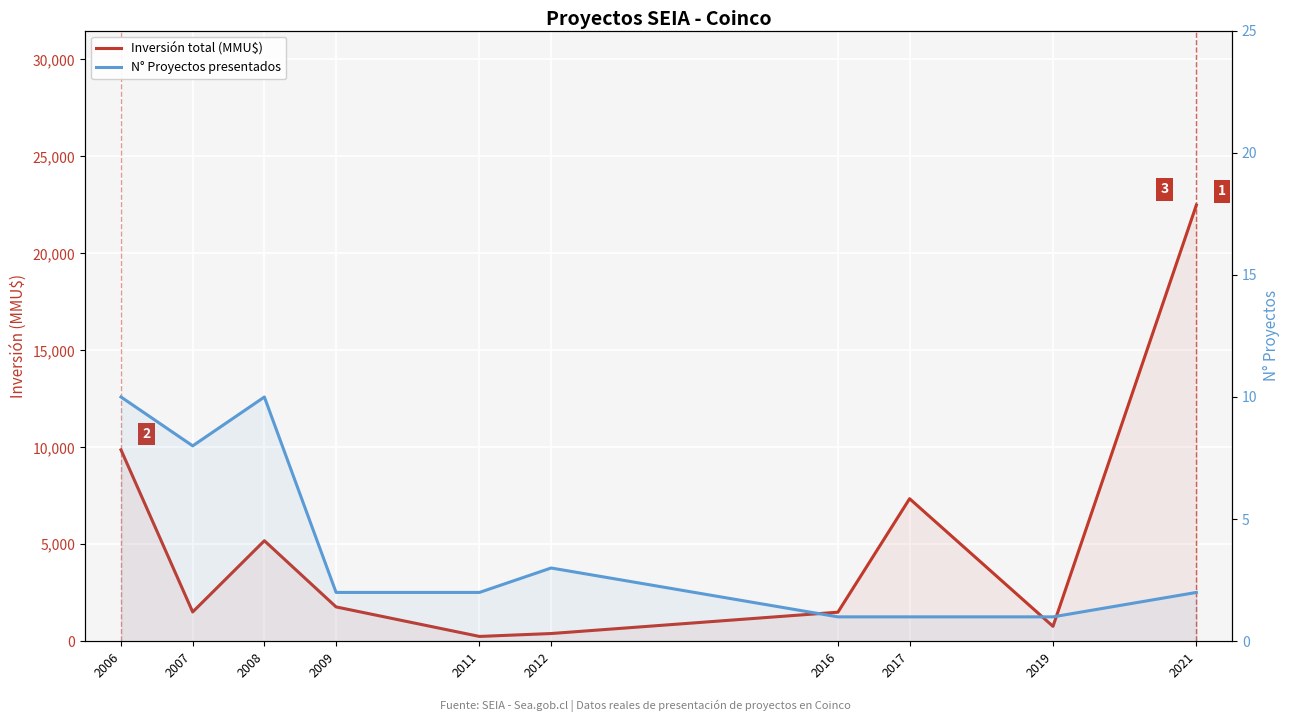

Which series has the largest range (max minus min)?

Inversión total (MMU$)